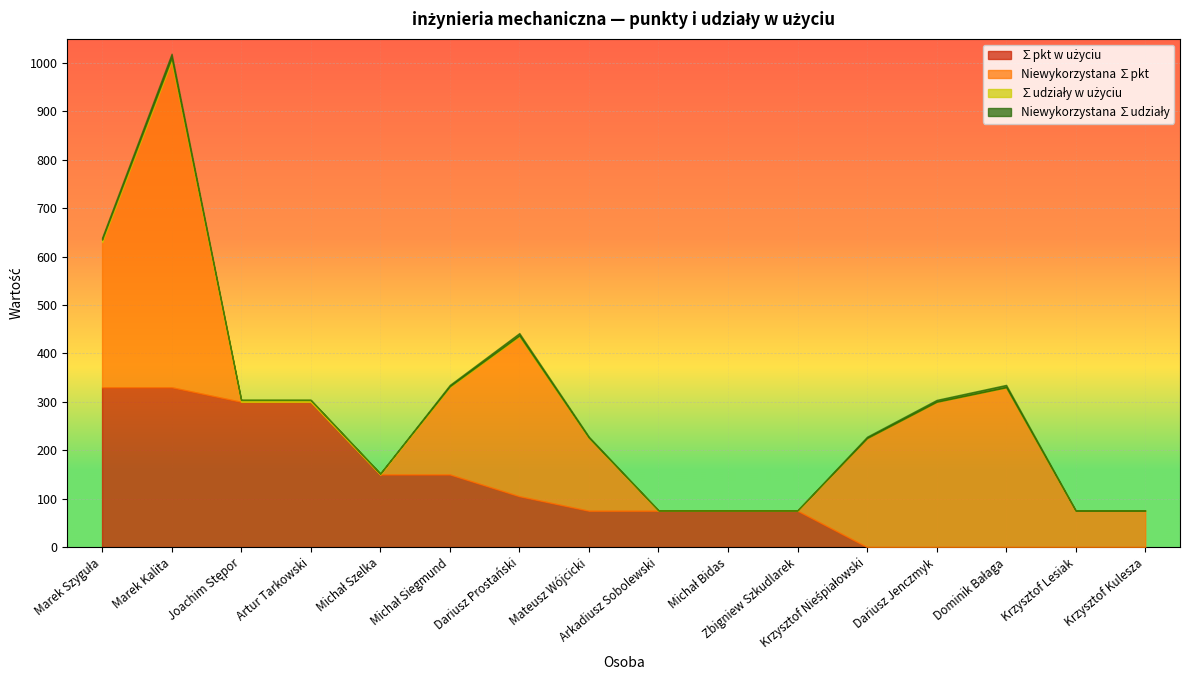

What value does the Niewykorzystana ∑pkt series have at Dominik Bałaga?

330